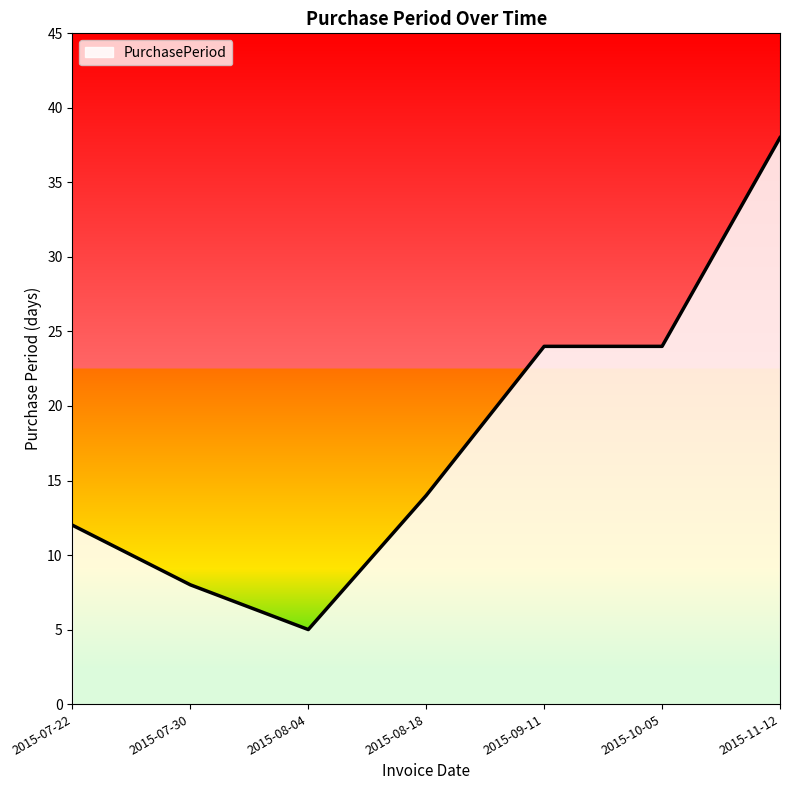

What is the approximate value at 2015-08-04?

5